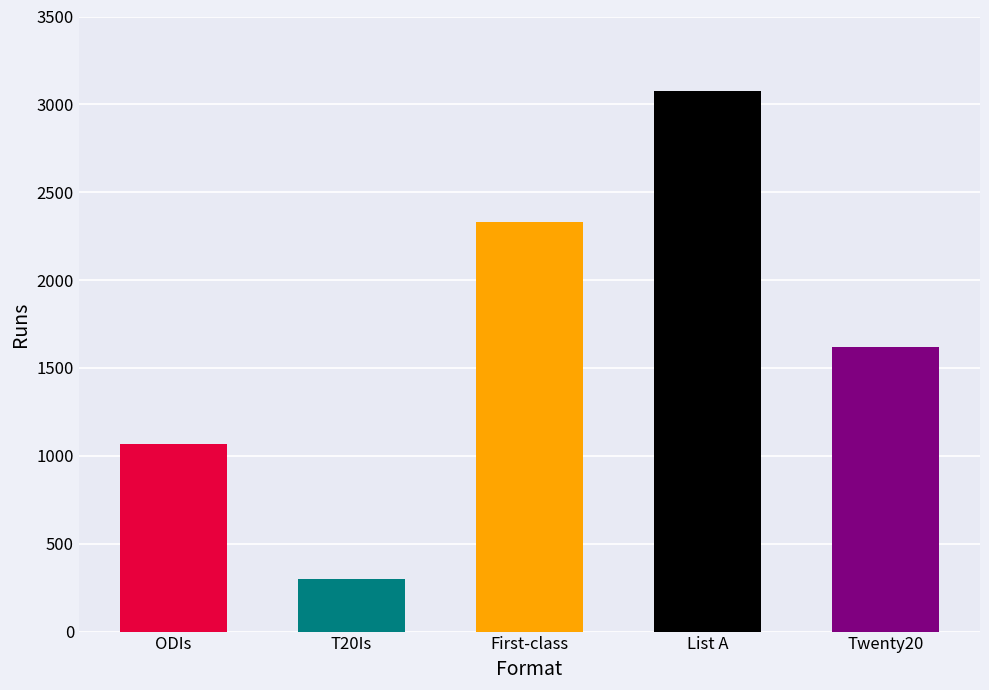

Reading right to left, list all the values displayed in this chart.

1618	3077	2329	299	1070